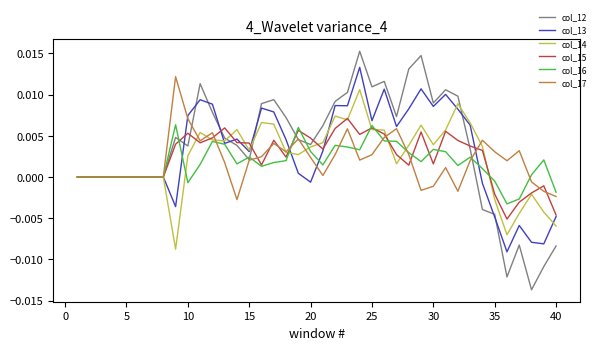

Is this an area chart (filled region under the line)?

No